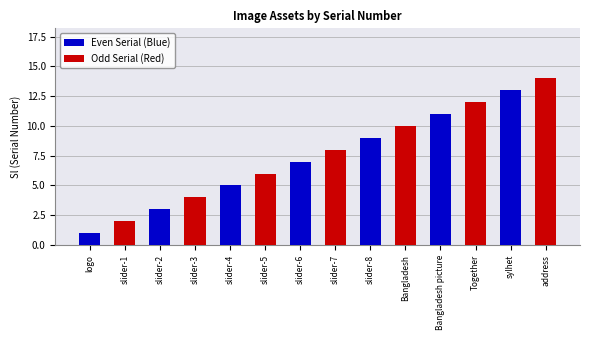

The Odd Serial (Red) series shows 1 at logo. True or false?

False